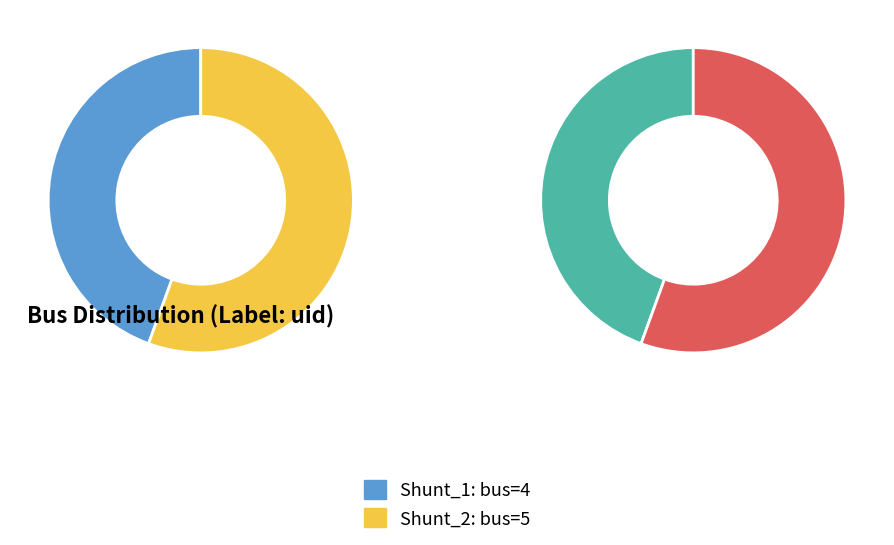

Do Shunt_1 and Shunt_2 together represent more than half of the pie?

Yes